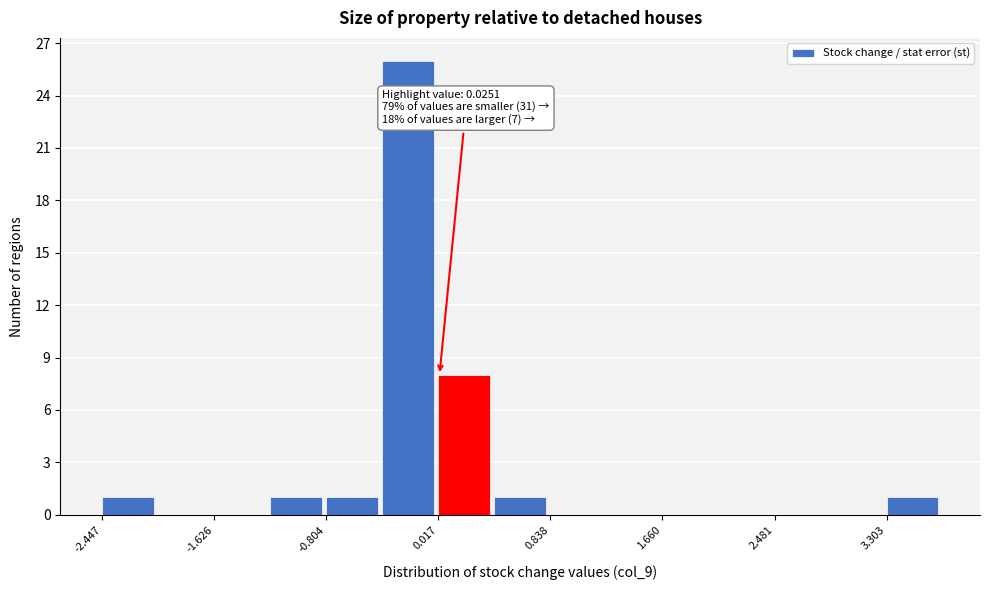

Which range on the x-axis has the tallest bar?

-0.4 to 0.0